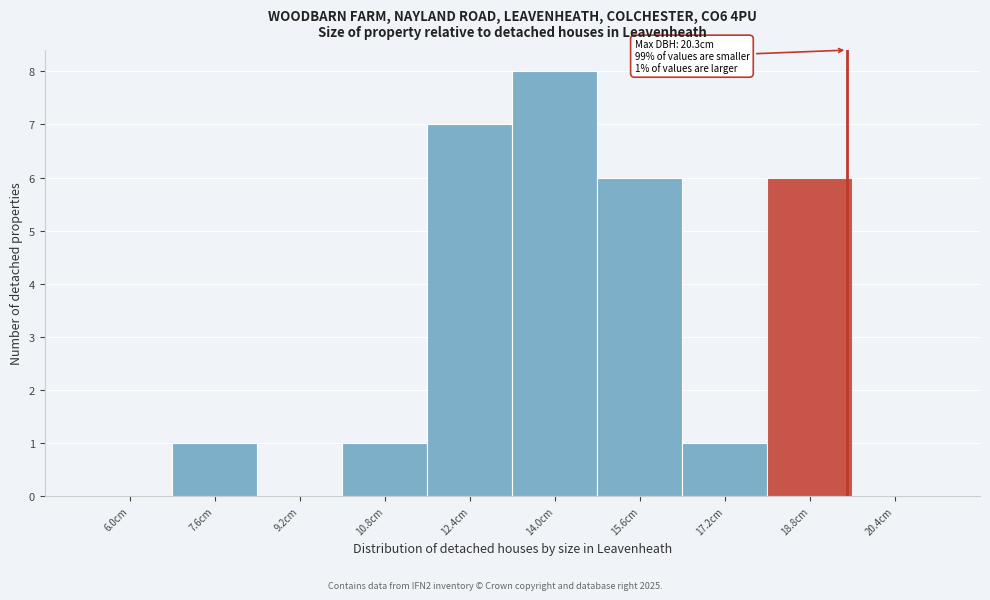

Reading right to left, what are all the values shown in this chart?

20.4cm=0	18.8cm=6	17.2cm=1	15.6cm=6	14.0cm=8	12.4cm=7	10.8cm=1	9.2cm=0	7.6cm=1	6.0cm=0